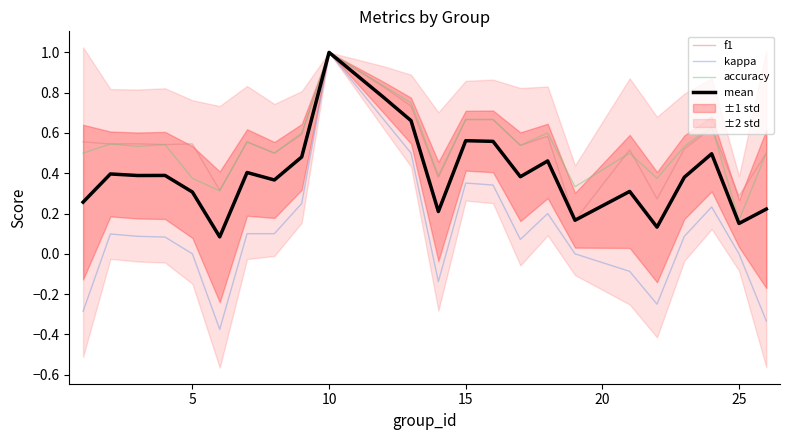

True or false: accuracy has a value of 1.0 at 15.

False